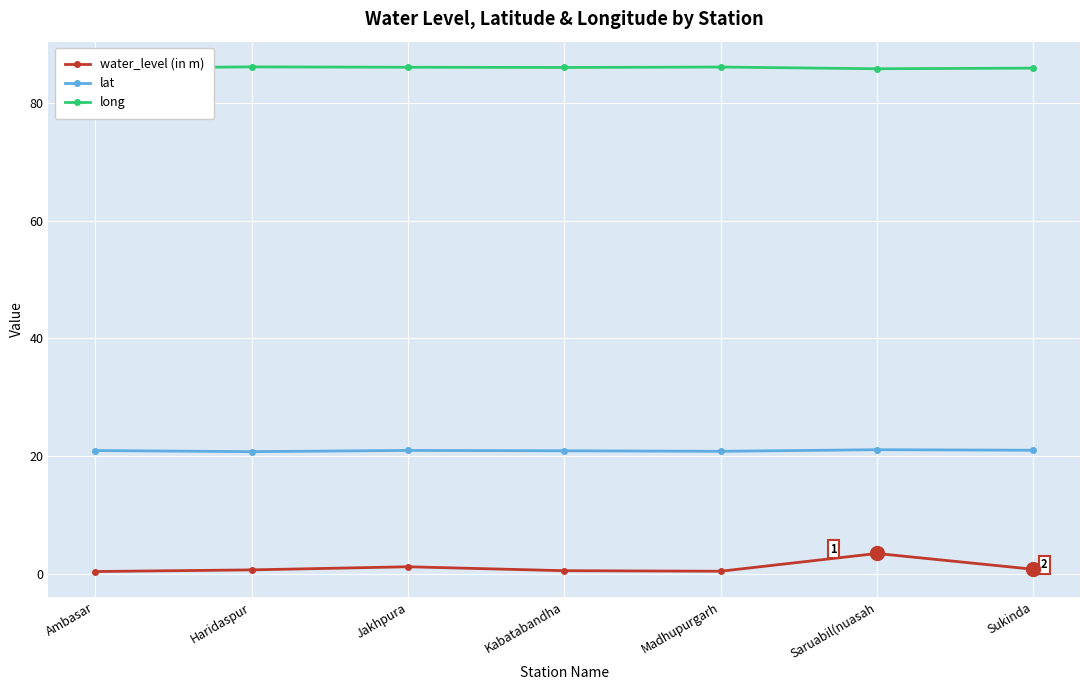

Rank the series by their average value, from lowest to highest.

water_level (in m), lat, long